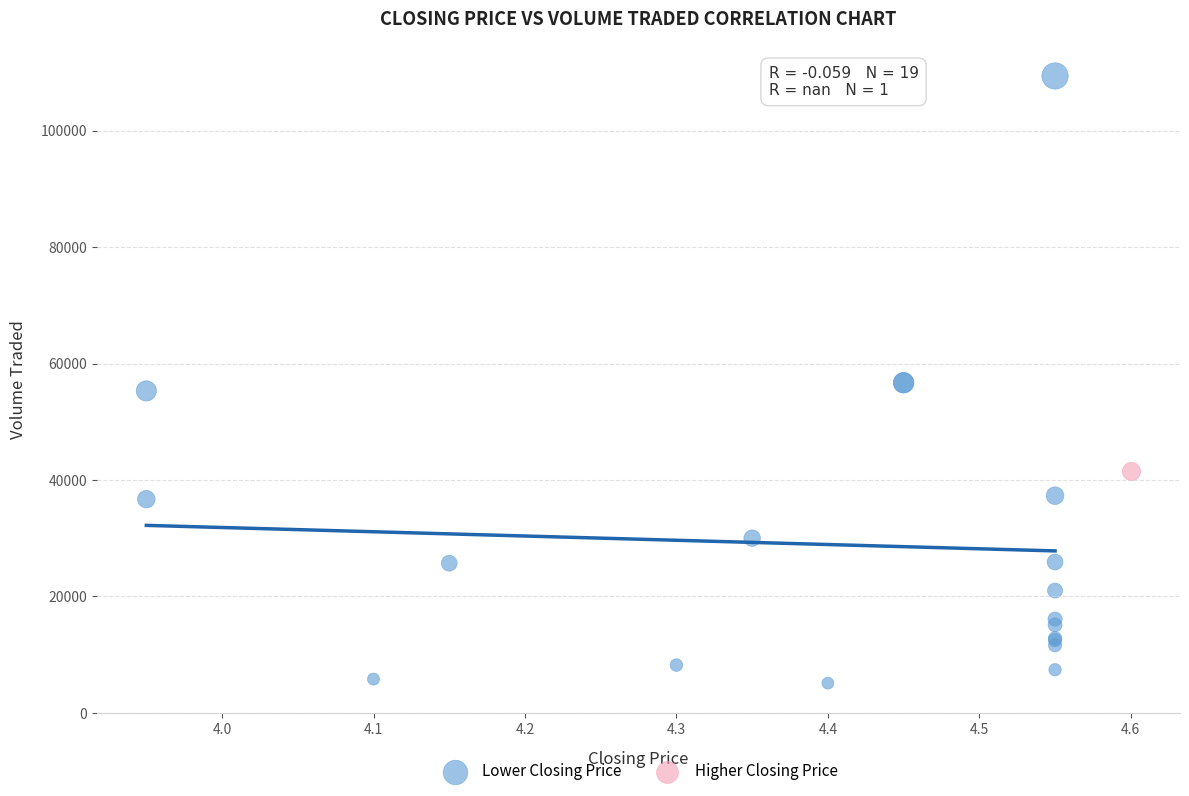

What are all the series names shown in the legend?

Lower Closing Price, Higher Closing Price